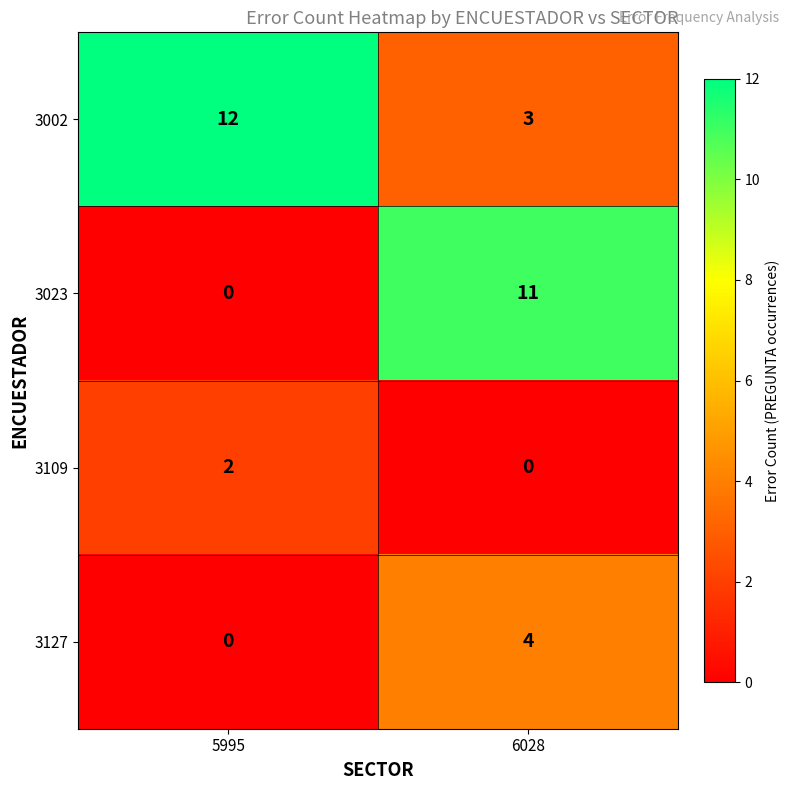

Reading right to left, list all the values displayed in this chart.

3002: 3	12
3023: 11	0
3109: 0	2
3127: 4	0